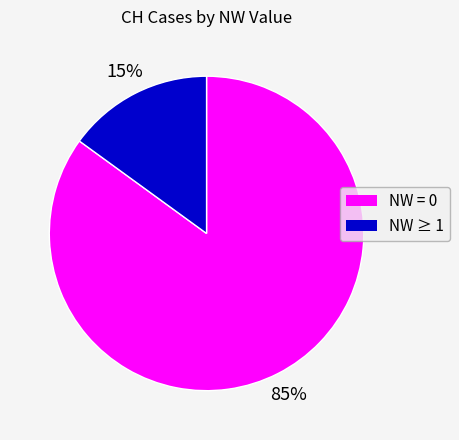

Is there a majority slice in this chart?

Yes